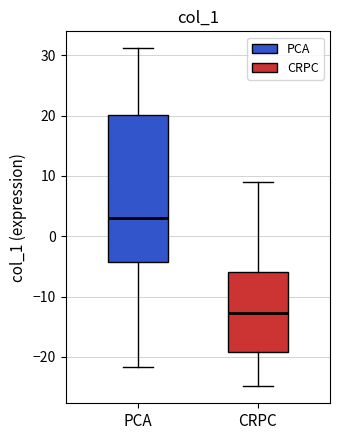

Reading left to right, transcribe this box plot: for each box, give where its median line is, the range the box spans, and where its two whiskers end, as read against the y-axis. The values are not printed on the chart, so give them approximately, as read against the axis.

PCA: median 3, box -4 to 20, whiskers -22 to 31
CRPC: median -13, box -19 to -6, whiskers -25 to 9